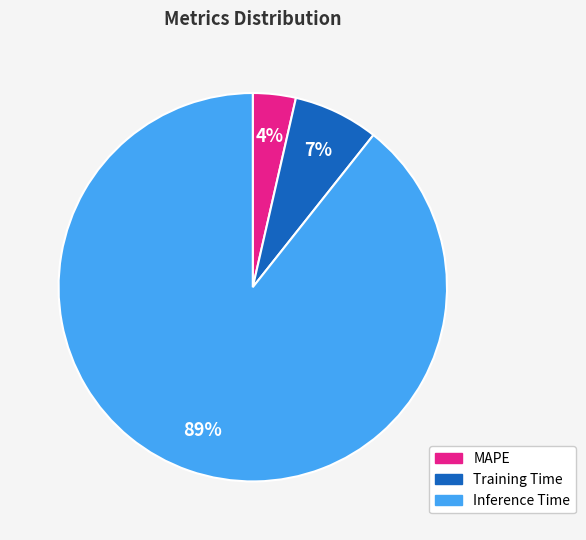

Which category accounts for the majority?

Inference Time